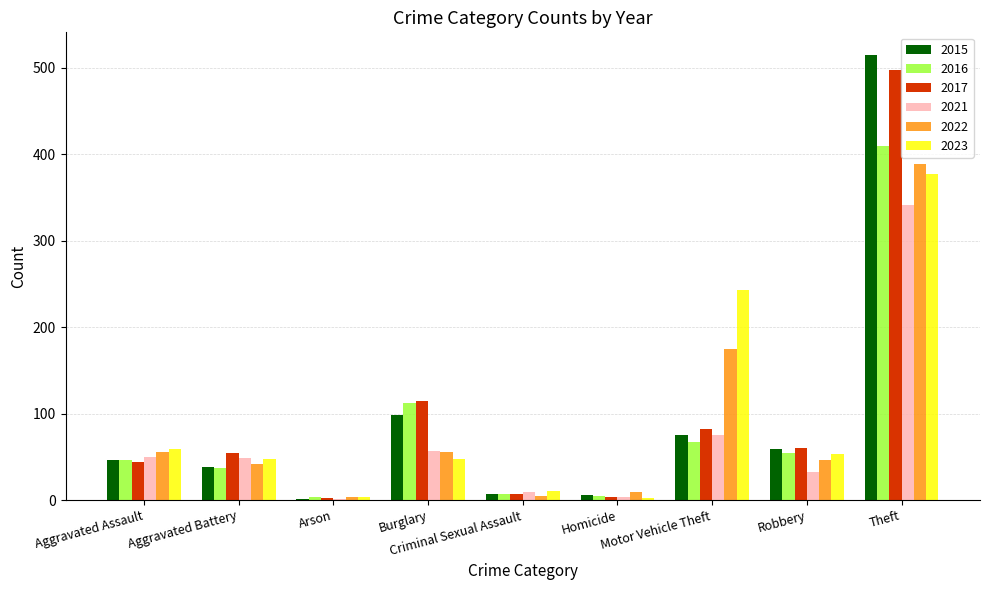

What is the greatest value displayed?

515